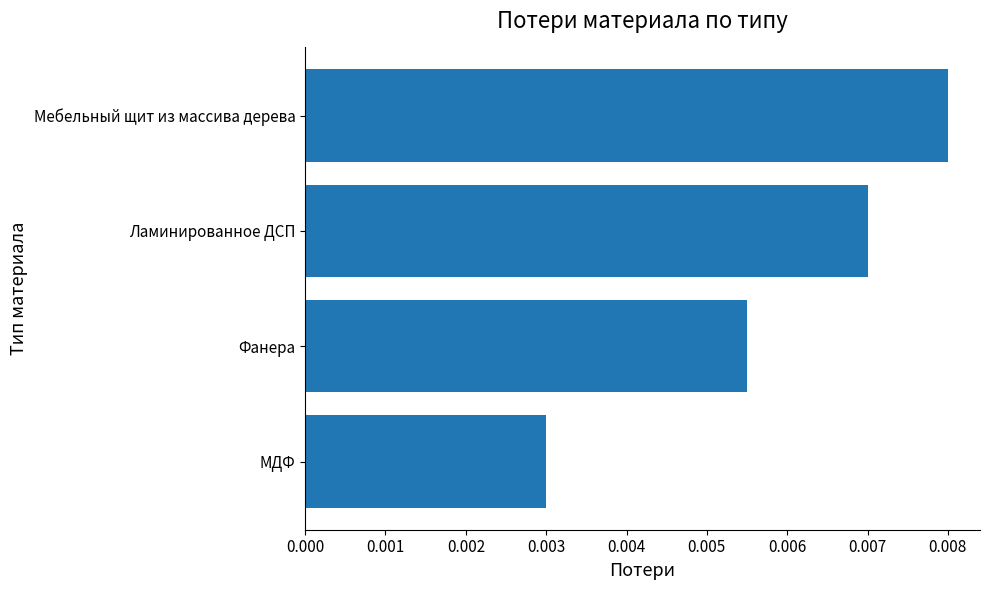

How many bars are there in total?

4